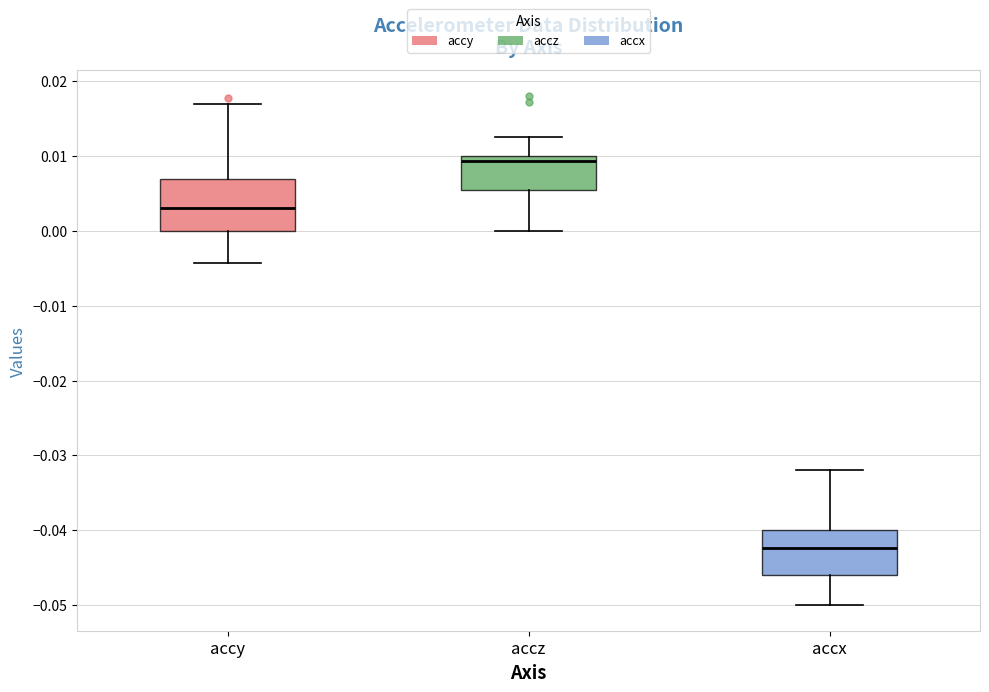

Which box's median line is the highest?

accz